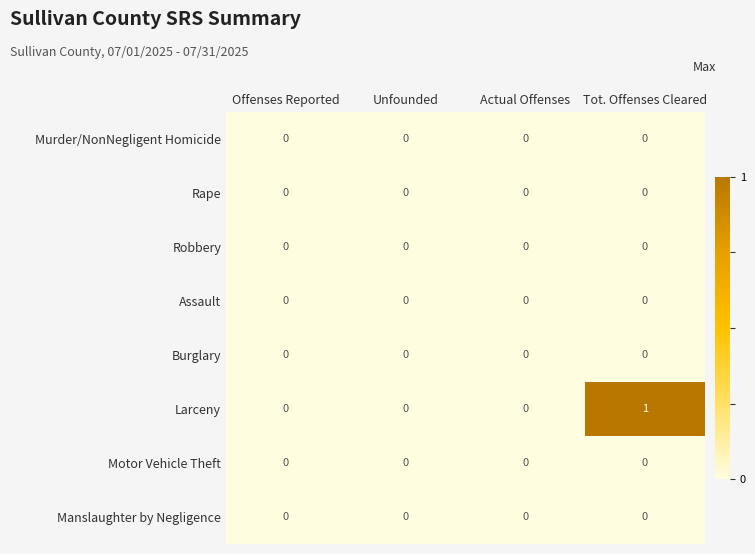

Which series changed the most between Offenses Reported and Tot. Offenses Cleared?

Larceny